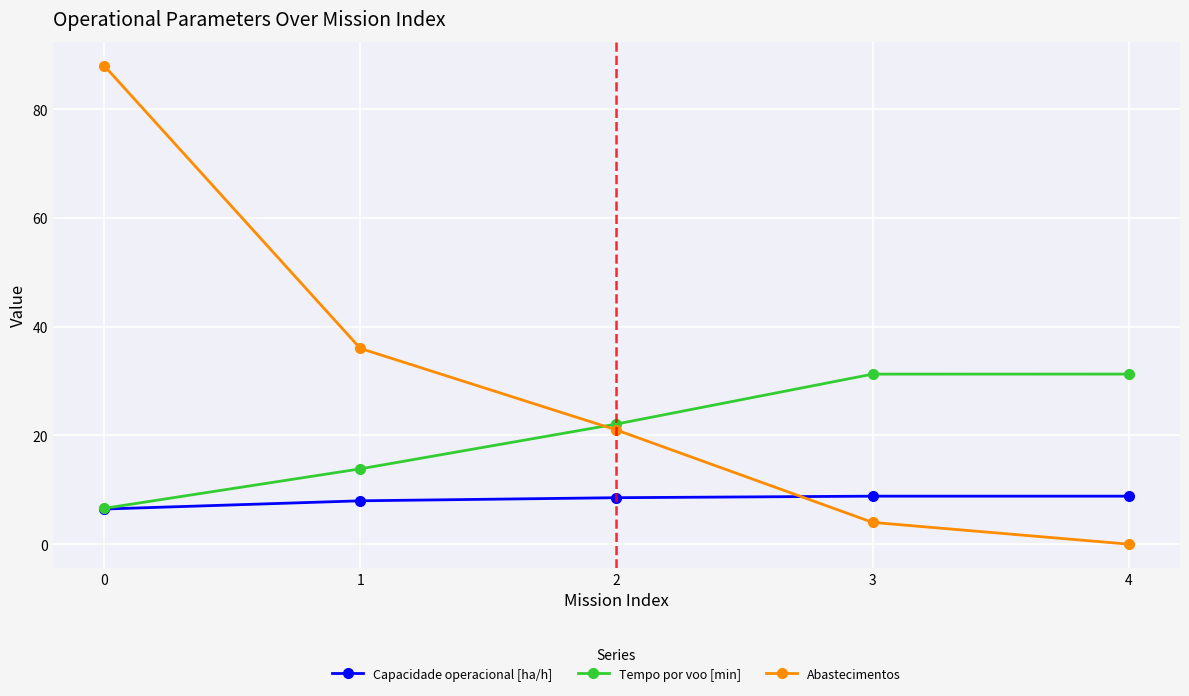

The value of Tempo por voo [min] at 0 is 1.3. True or false?

False